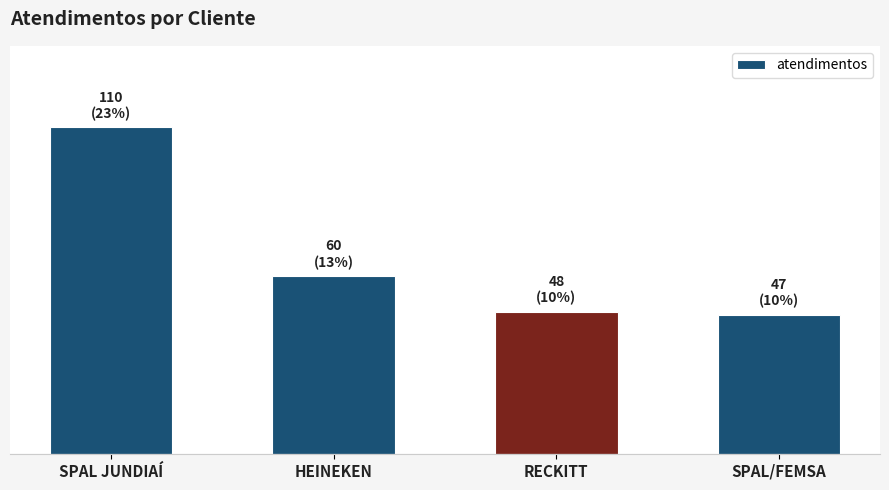

Reading left to right, transcribe all the data shown in this chart.

110	60	48	47